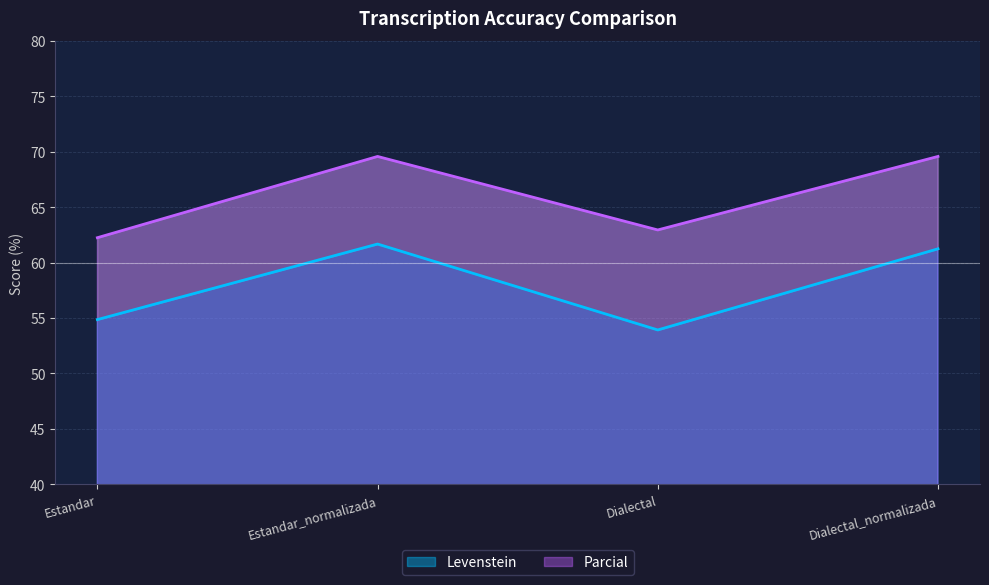

What is the difference between the Levenstein values at Estandar_normalizada and Dialectal_normalizada?

0.4